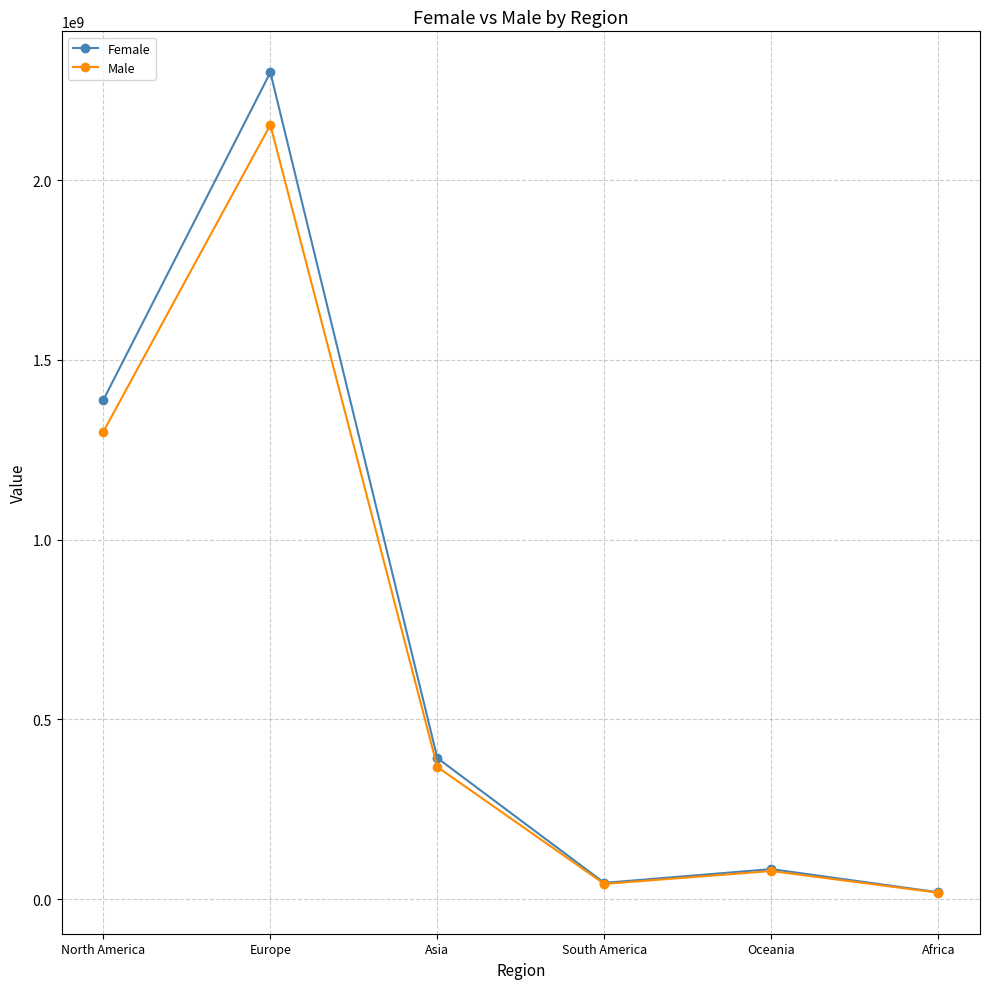

Where is Female nearest to the value 1159097326?

North America